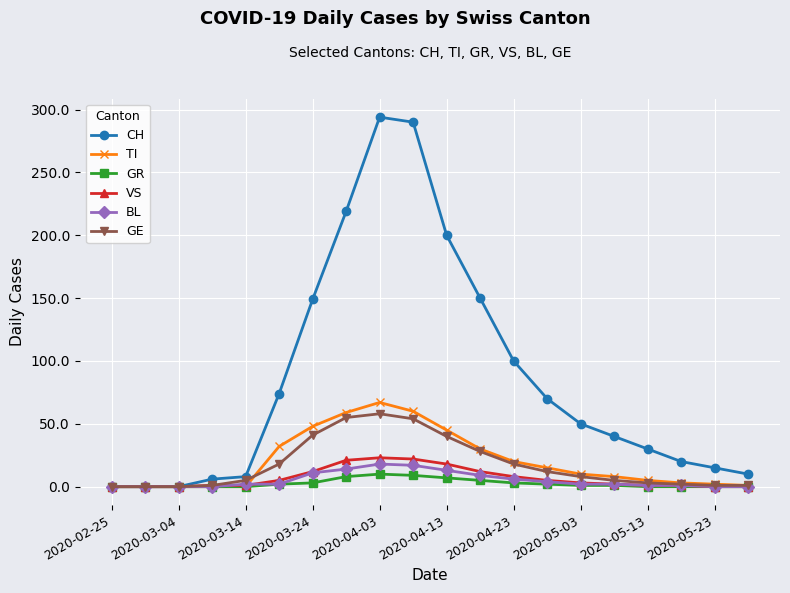

Which series has the largest total across all categories?

CH